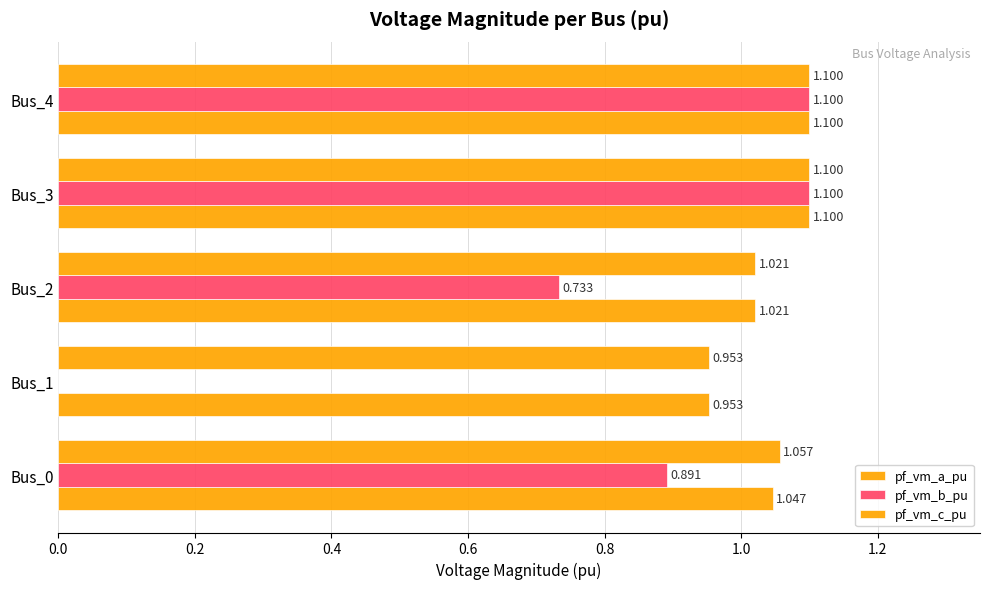

What is the lowest value of the pf_vm_a_pu series?

1.0